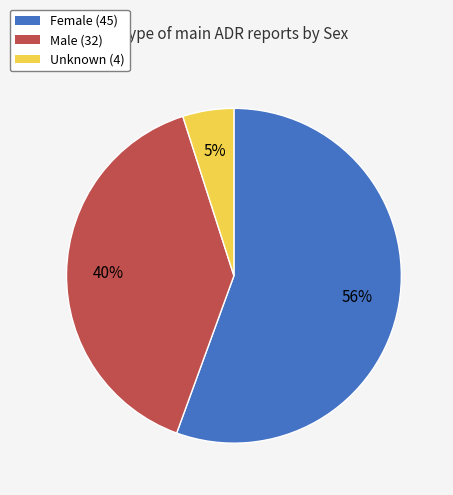

What is the largest slice in the pie chart?

Female